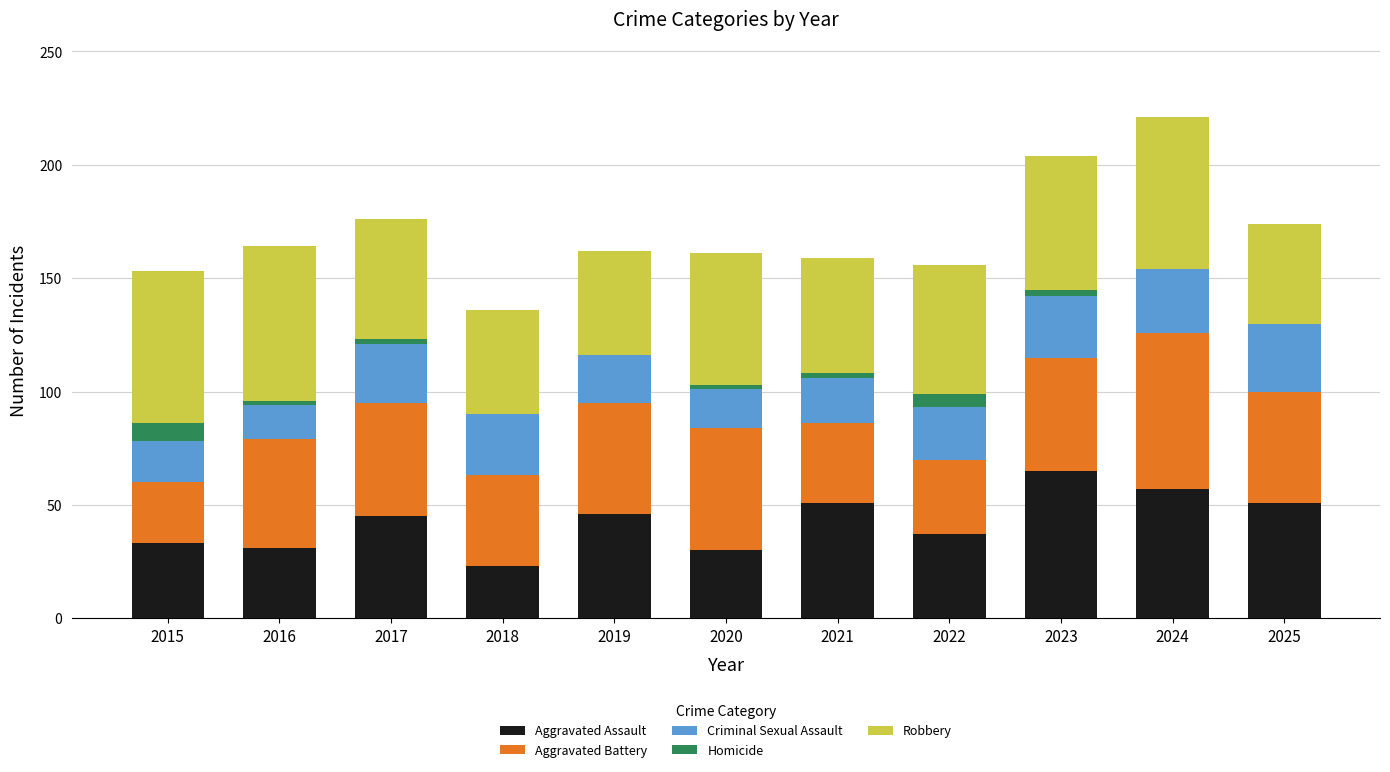

What is the sum of all Aggravated Assault values?

469